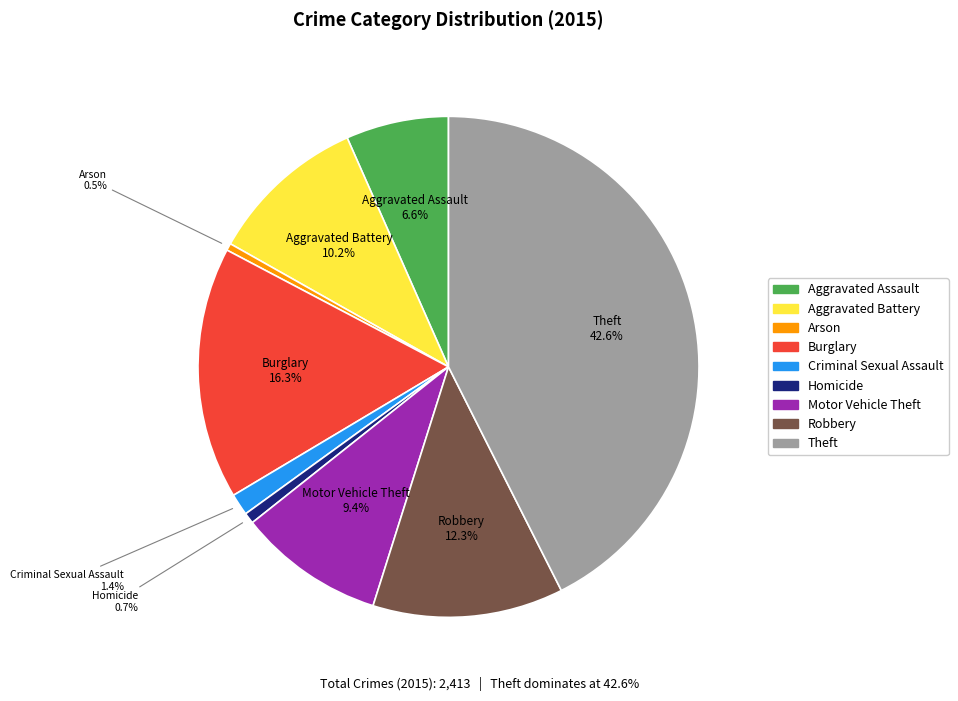

Does Arson account for over 50% of the chart?

No